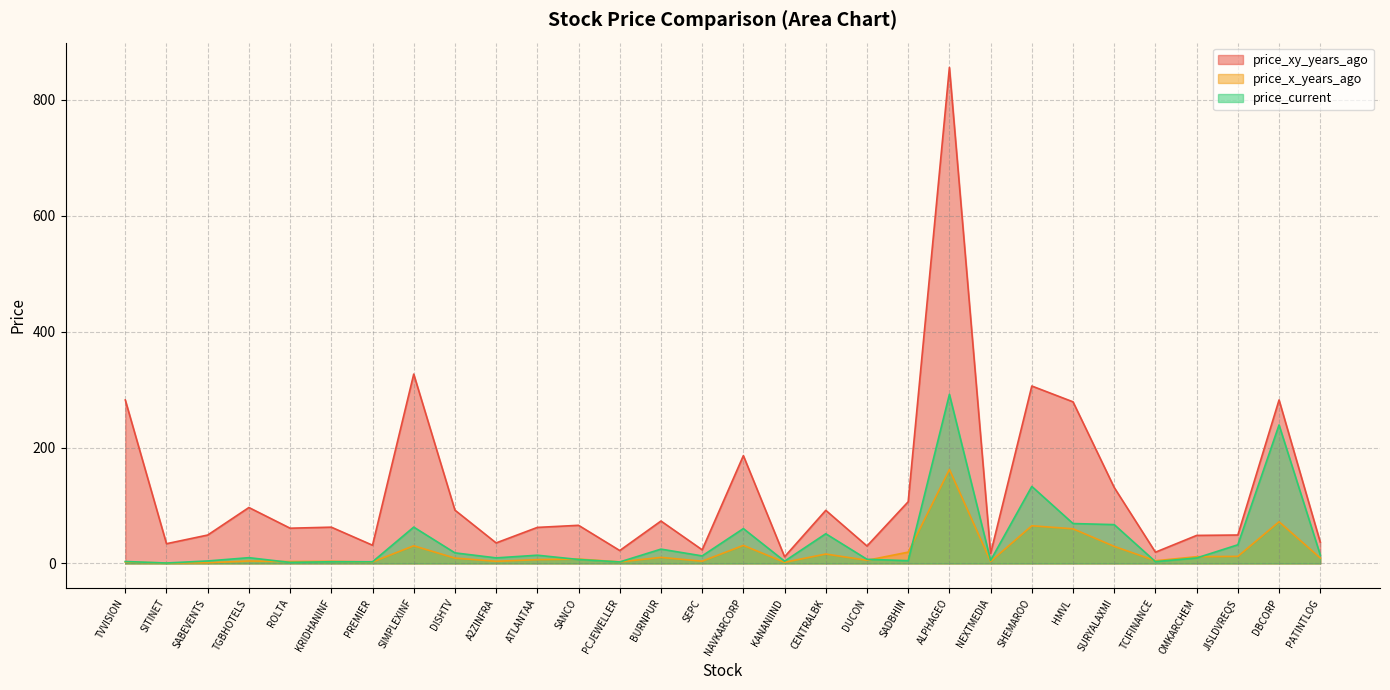

Is it true that price_xy_years_ago equals 11.6 at KANANIIND?

True